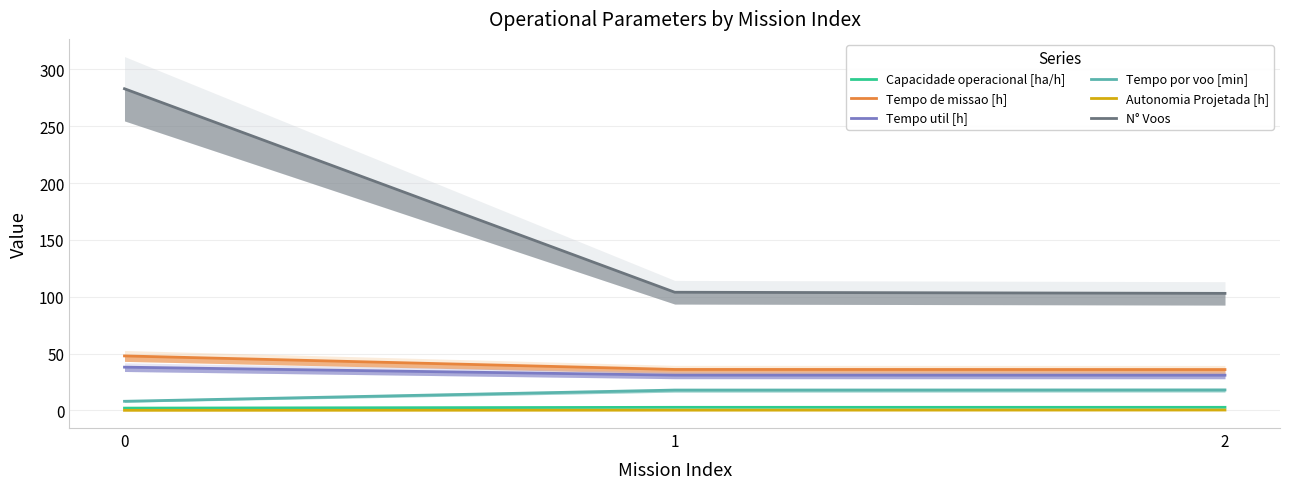

Is the value of N° Voos at 0 greater than the value of Autonomia Projetada [h] at 1?

Yes